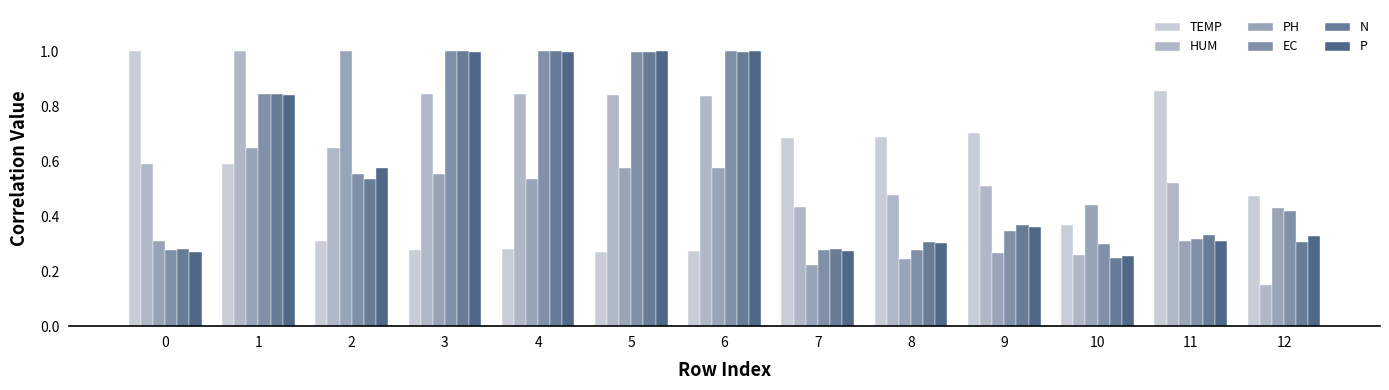

Which series has the largest range (max minus min)?

HUM